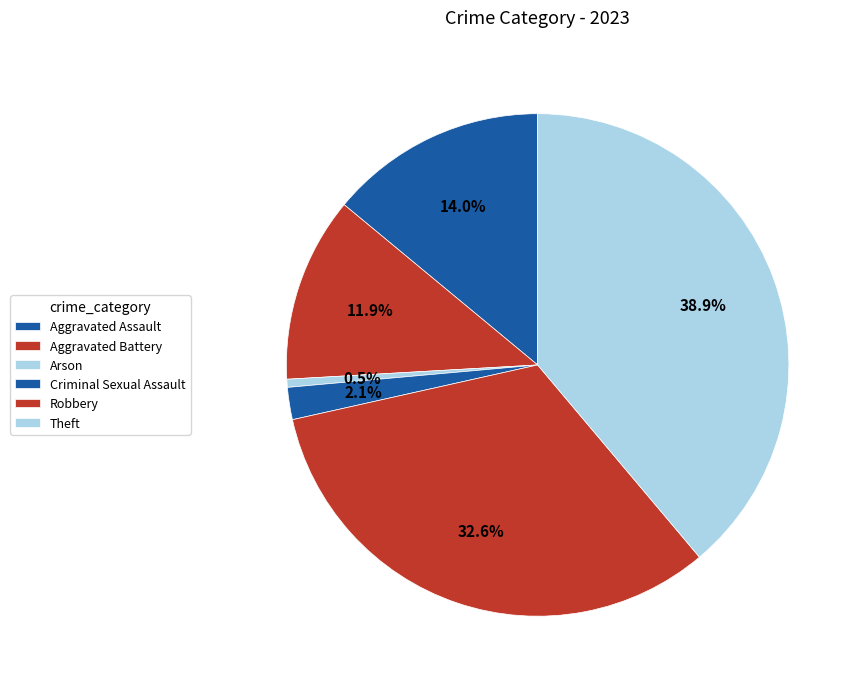

Count the number of slices in the pie.

6